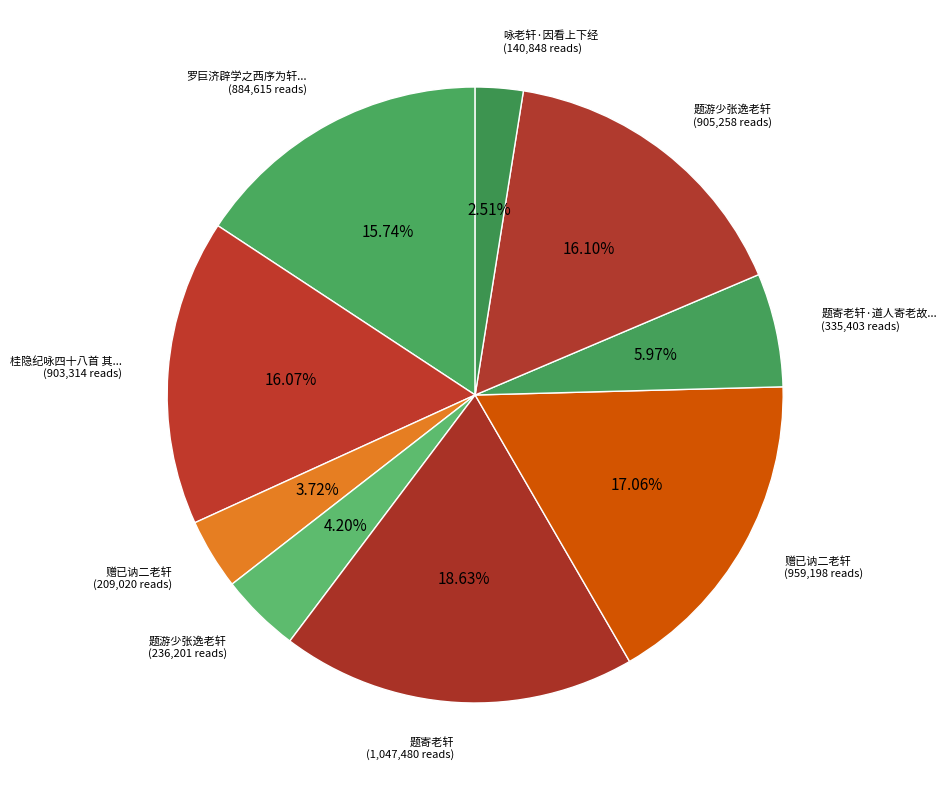

What is the largest slice in the pie chart?

题寄老轩